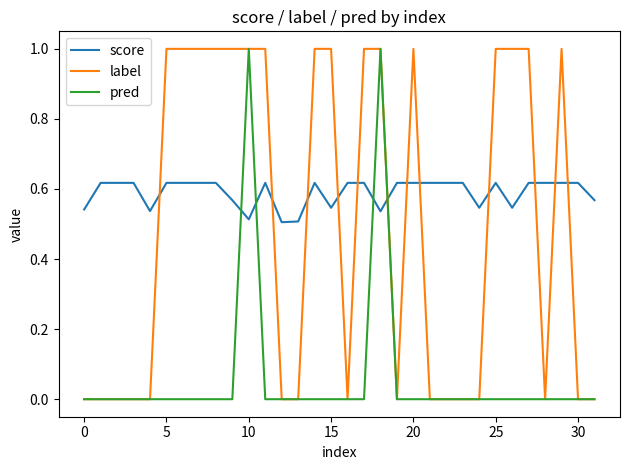

List the series in order of their overall mean, lowest first.

pred, label, score